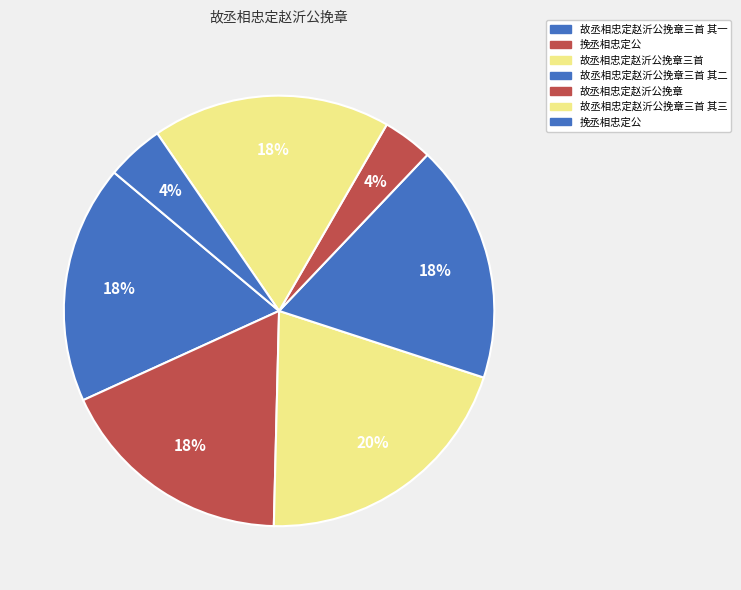

How many segments does this pie chart have?

7